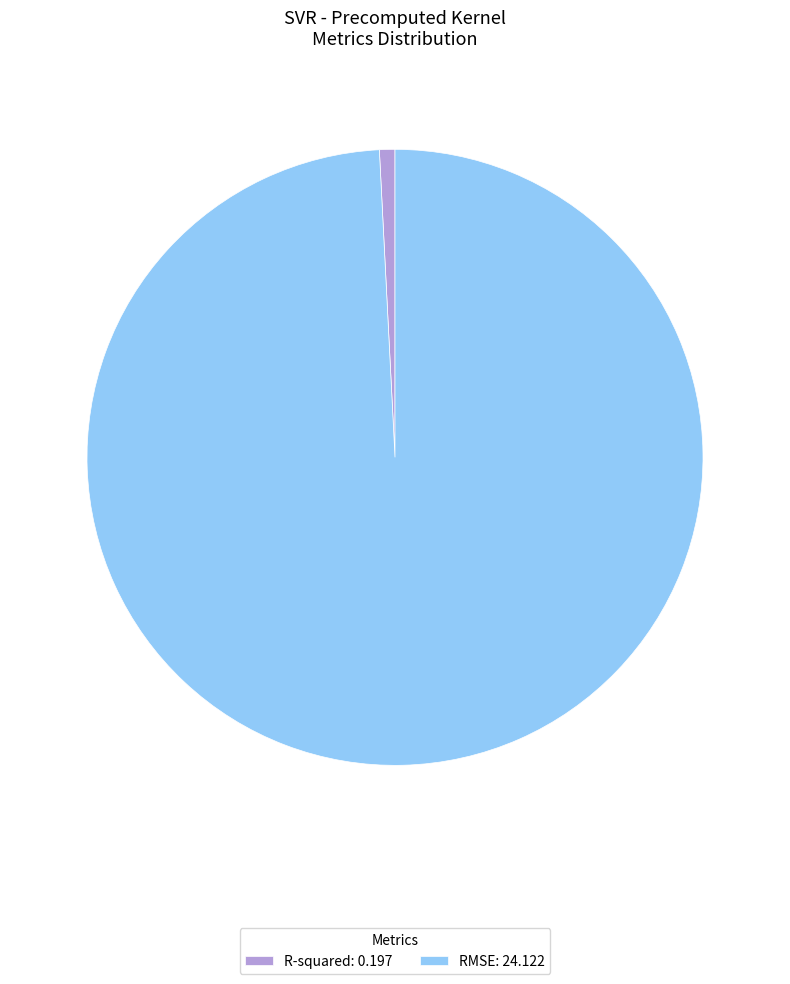

Rank the categories by value from highest to lowest.

RMSE, R-squared